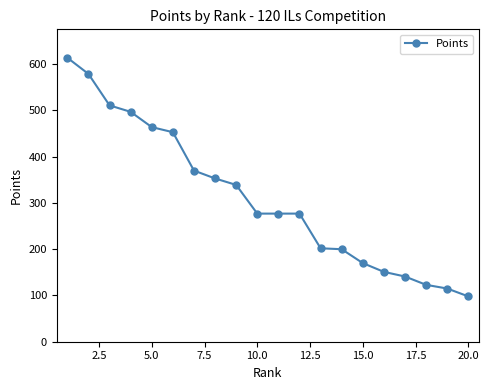

How many series are shown in this chart?

1